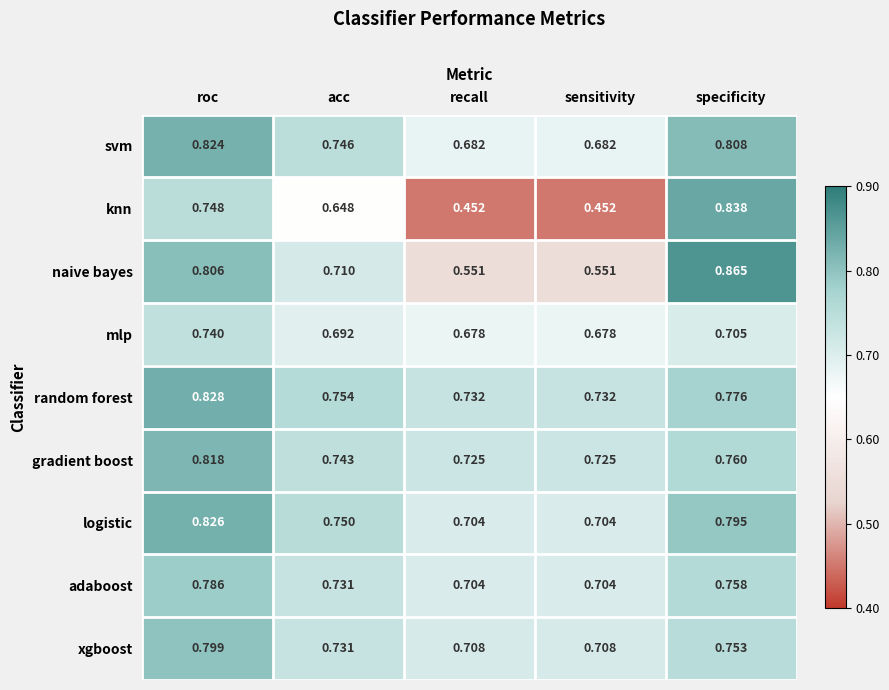

Which label corresponds to the largest value in the chart?

specificity